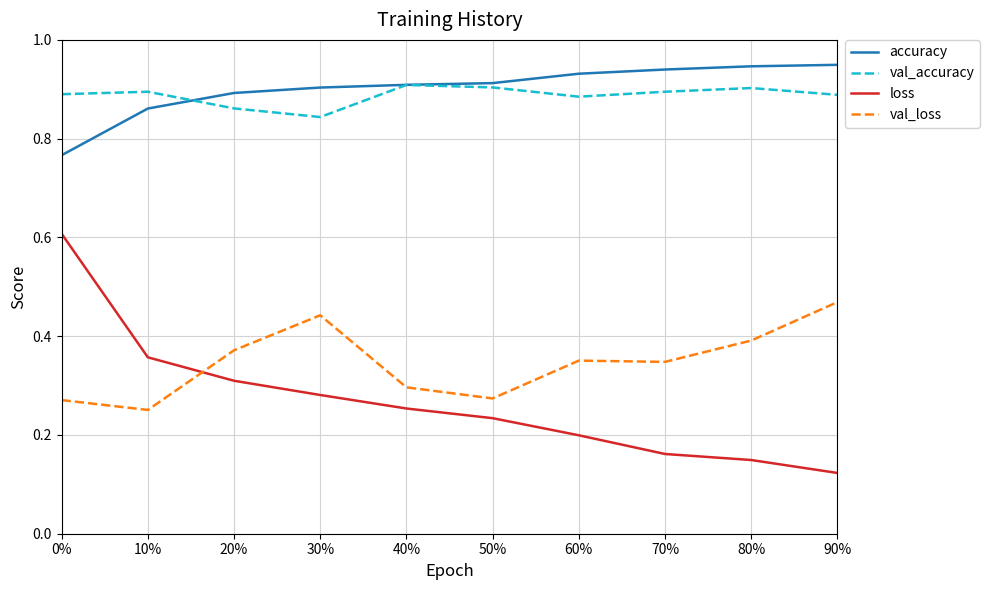

Rank the series by their maximum value, from highest to lowest.

accuracy, val_accuracy, loss, val_loss